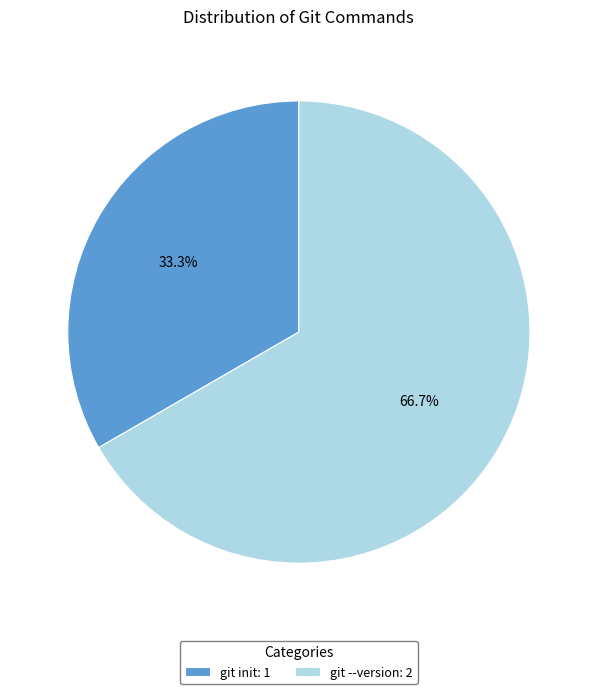

How many segments does this pie chart have?

2